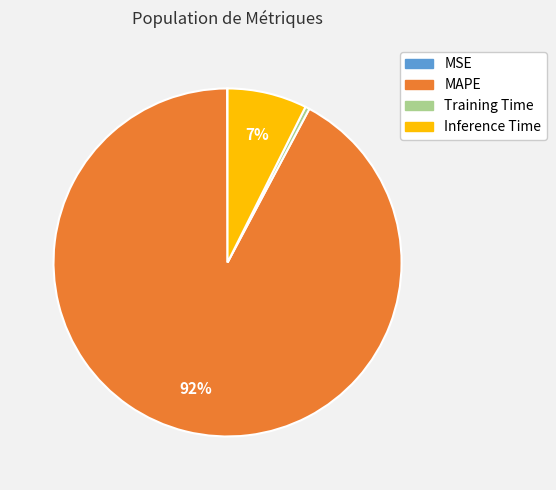

The Inference Time slice represents 13% of the pie. True or false?

False